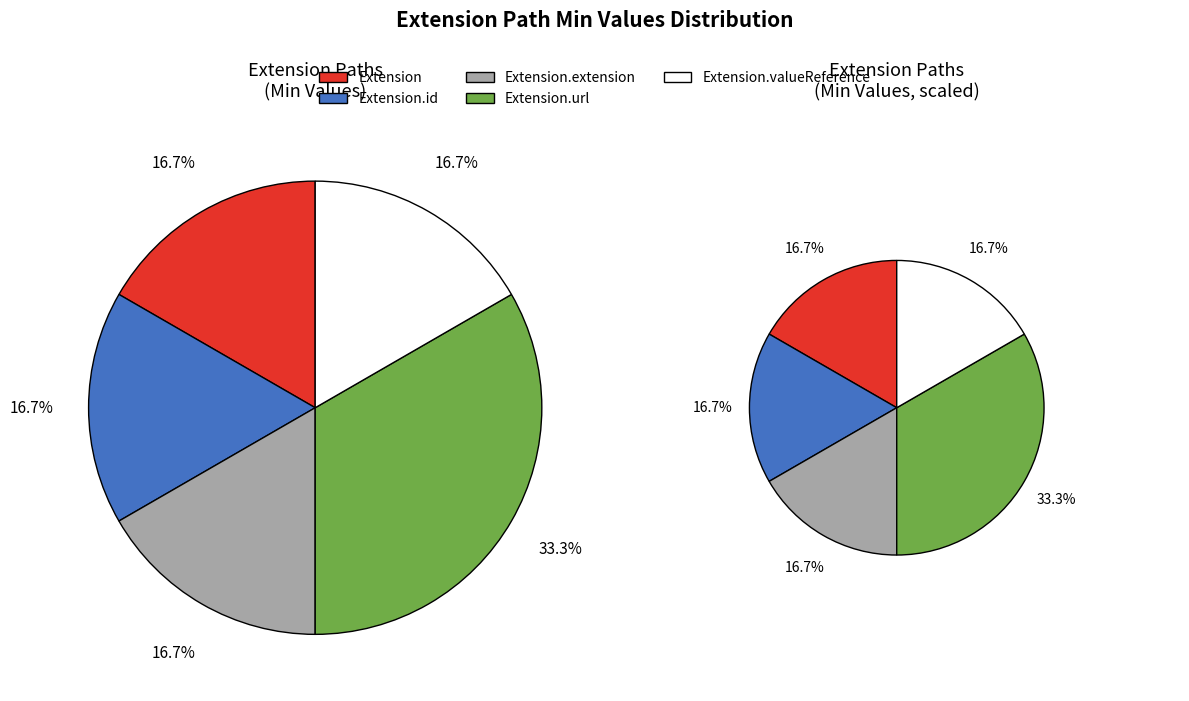

Which category has the smallest portion of the pie?

Extension